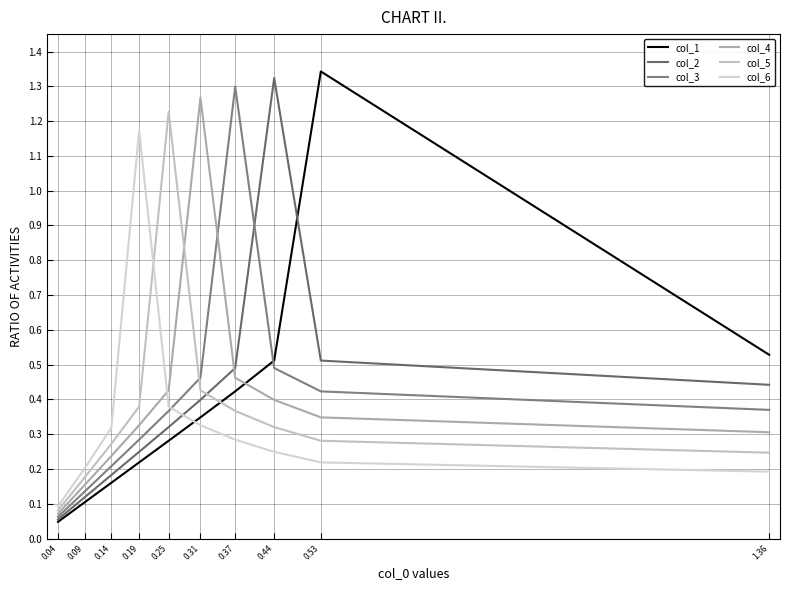

Is it true that col_2 equals 0.1 at 0.14?

False